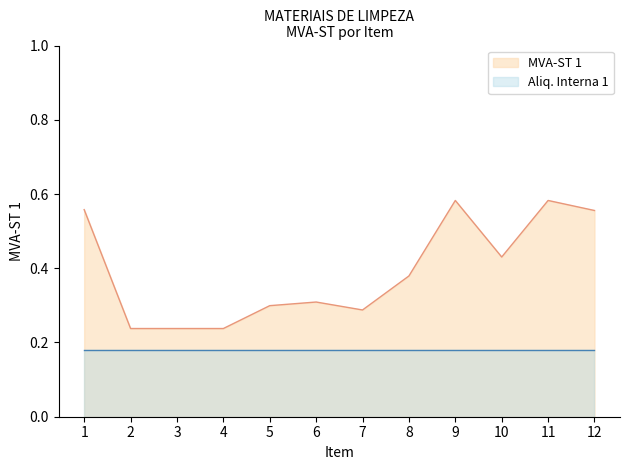

Reading left to right, extract all data points from this chart.

1=0.6	2=0.2	3=0.2	4=0.2	5=0.3	6=0.3	7=0.3	8=0.4	9=0.6	10=0.4	11=0.6	12=0.6